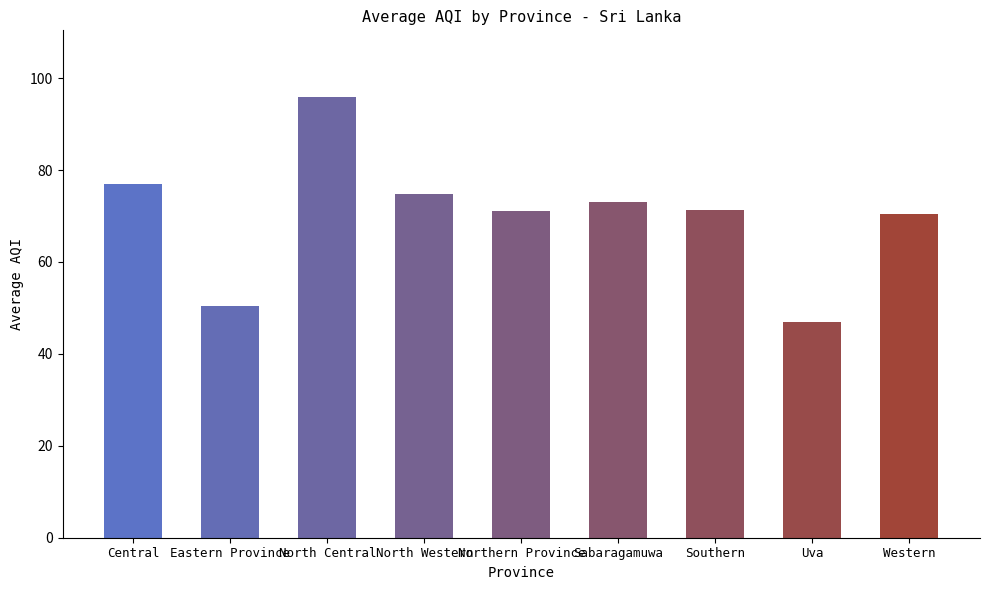

What is the change in value from Central to Northern Province?

-6.0